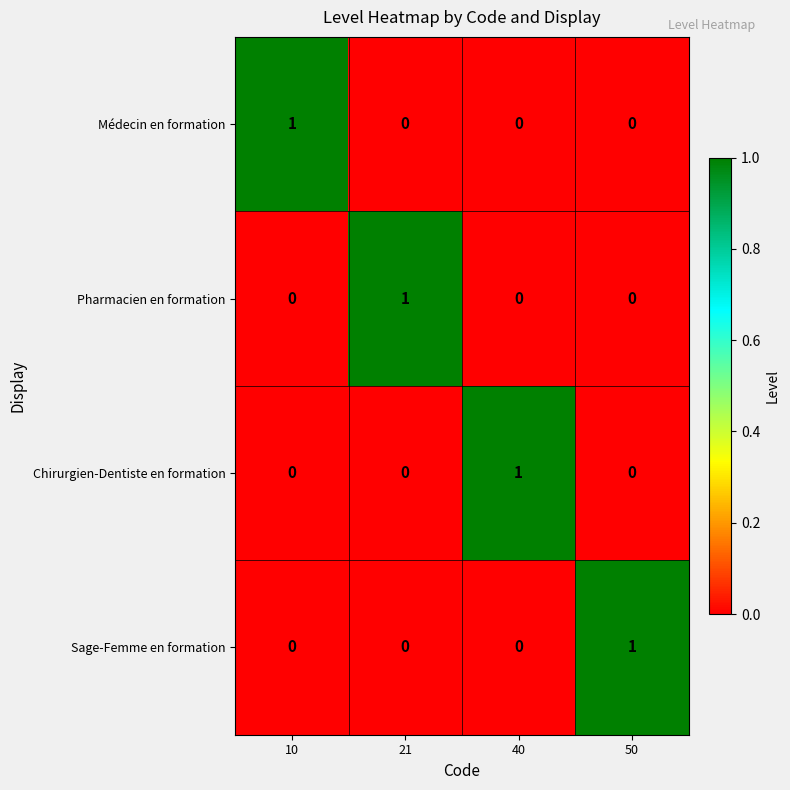

The Médecin en formation series shows 0 at 50. True or false?

True